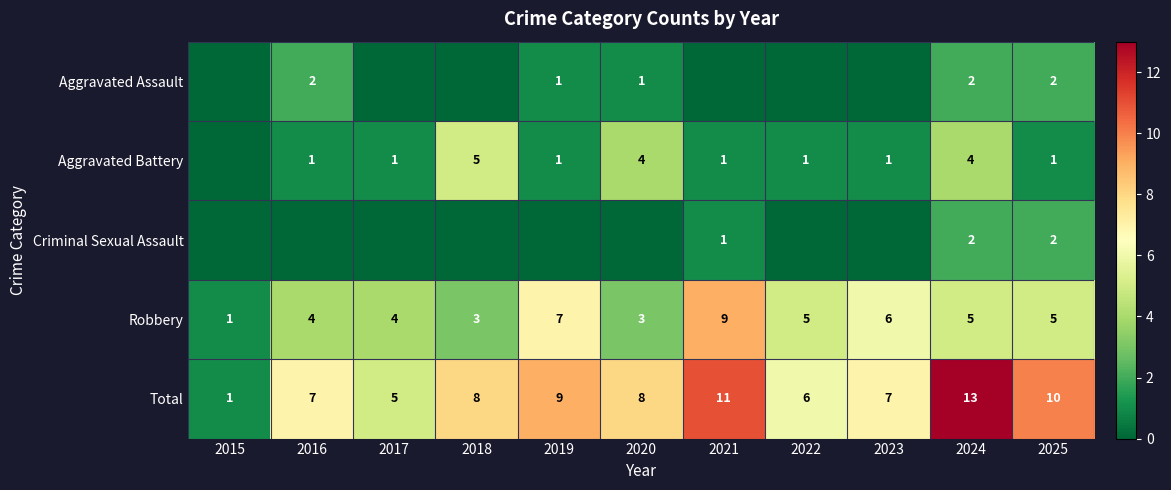

What is the sum of the Aggravated Battery values at 2018 and 2021?

6